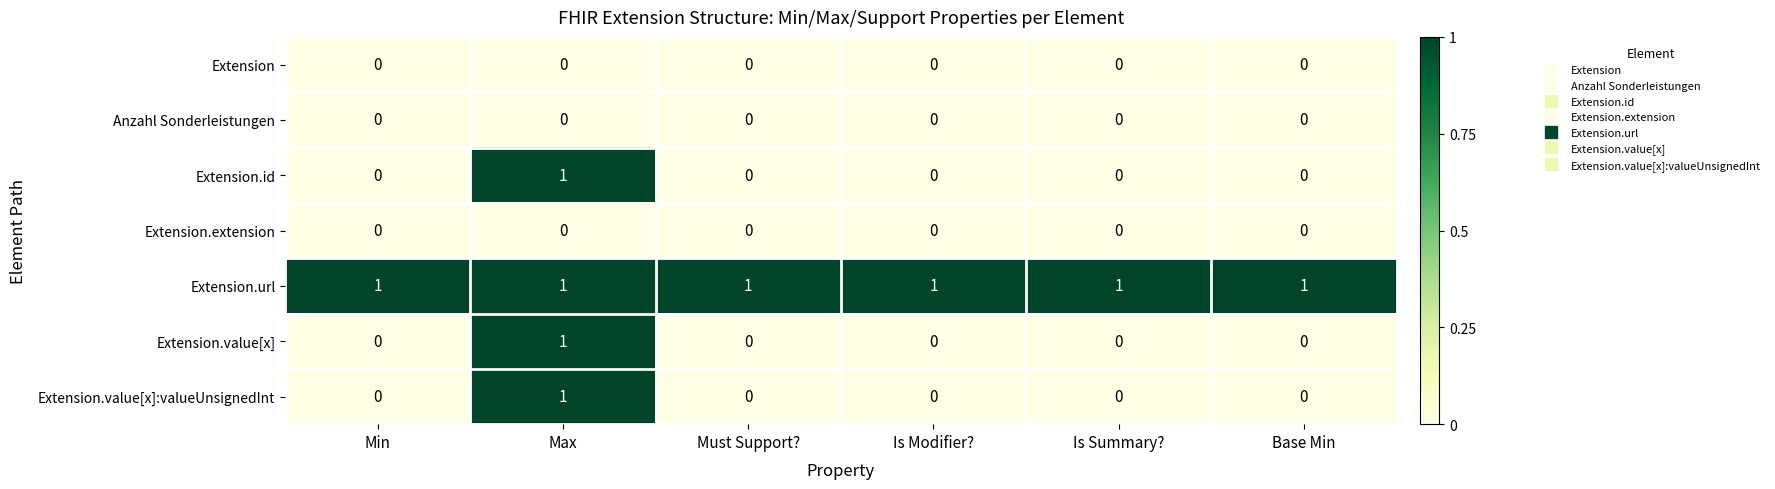

What is the difference between the highest and lowest values at Min?

1